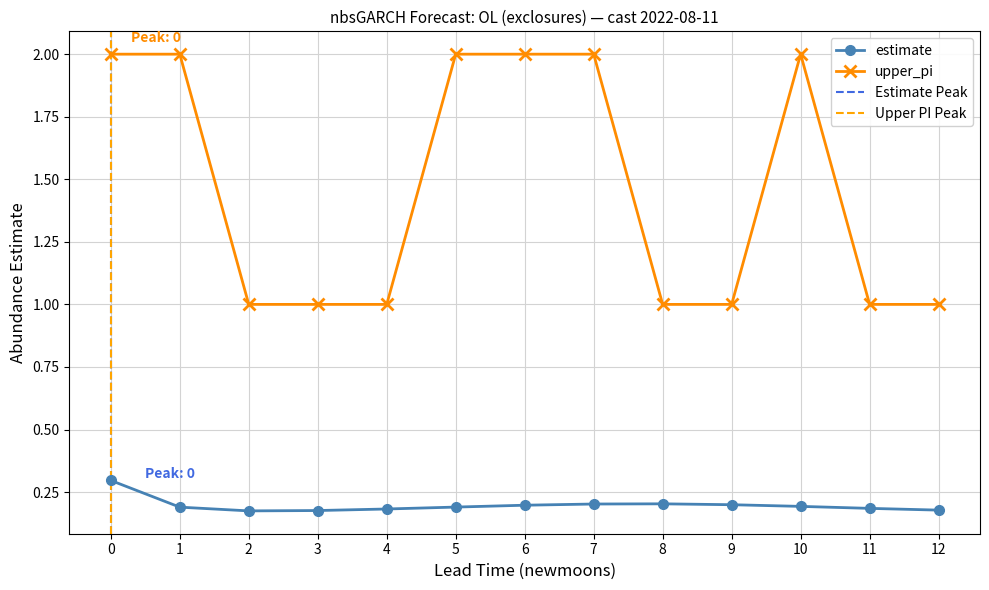

True or false: upper_pi and estimate cross at least once.

False